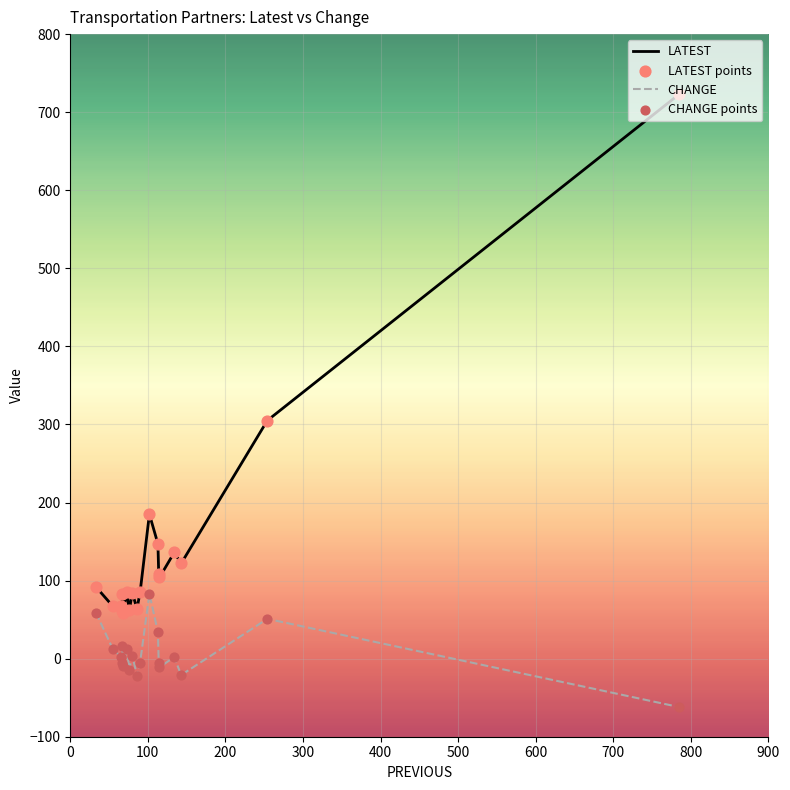

At how many categories does at least one series exceed 113?

6